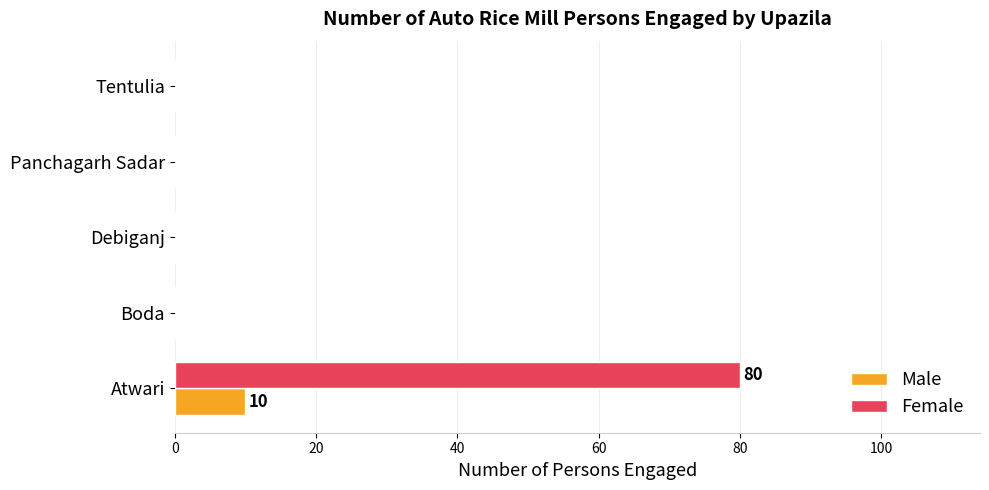

Which series has the largest total across all categories?

Female